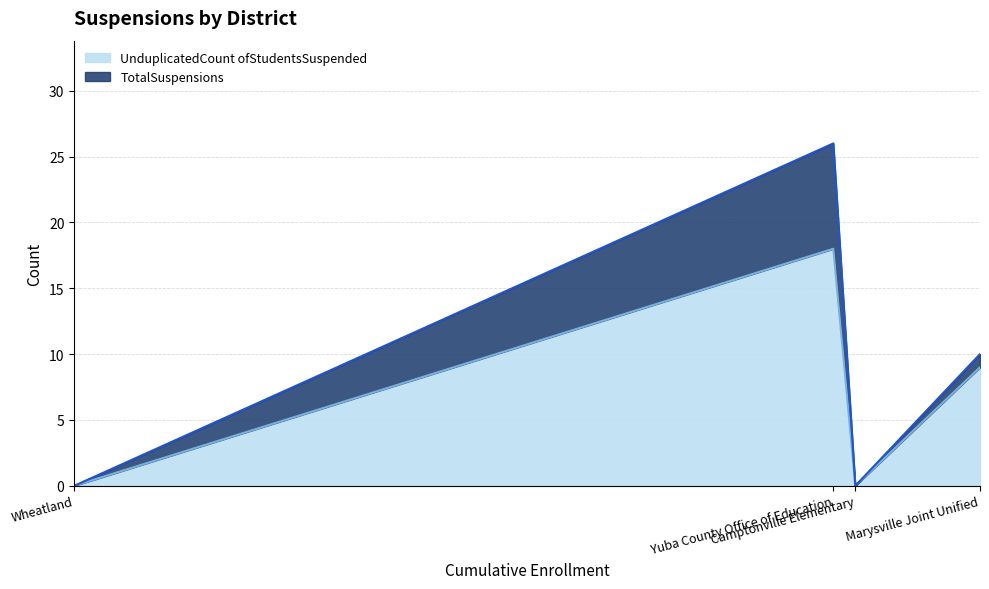

How many categories are shown in the chart?

4